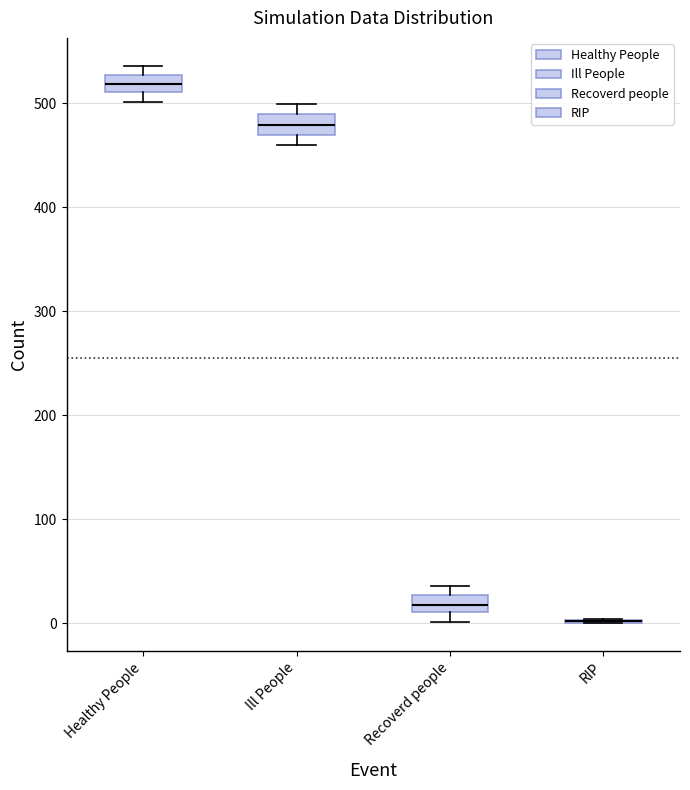

Reading left to right, read every box against the y-axis: the position of its median line, the range the box covers, and the ends of its whiskers. The values are not printed on the chart, so give them approximately, as read against the axis.

Healthy People: median 520, box 510 to 530, whiskers 500 to 540
Ill People: median 480, box 470 to 490, whiskers 460 to 500
Recoverd people: median 20, box 10 to 30, whiskers 0 to 40
RIP: box collapsed to a line at 0, whiskers 0 to 0